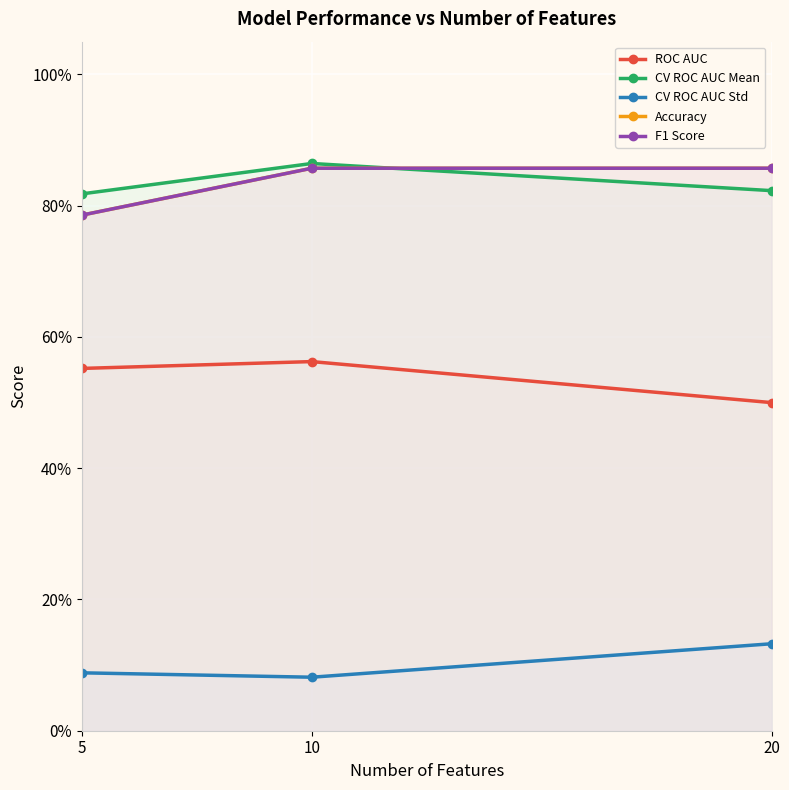

Which series has the largest range (max minus min)?

Accuracy